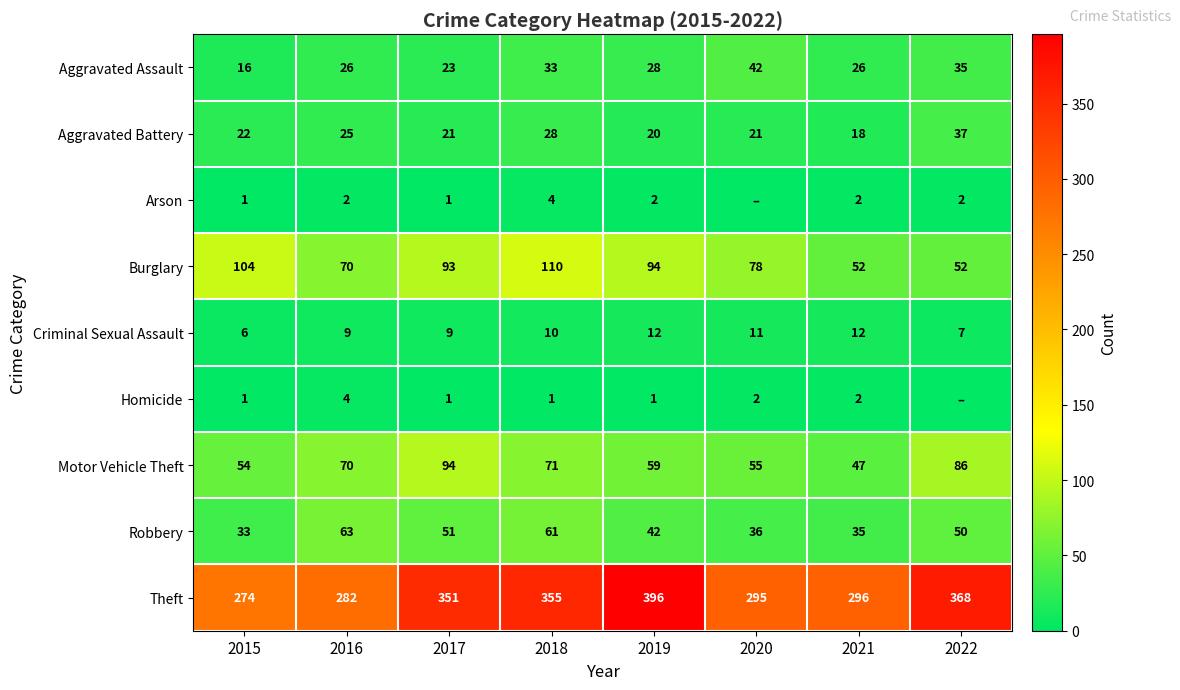

What value does the Aggravated Battery series have at 2020, to the nearest 5?

20